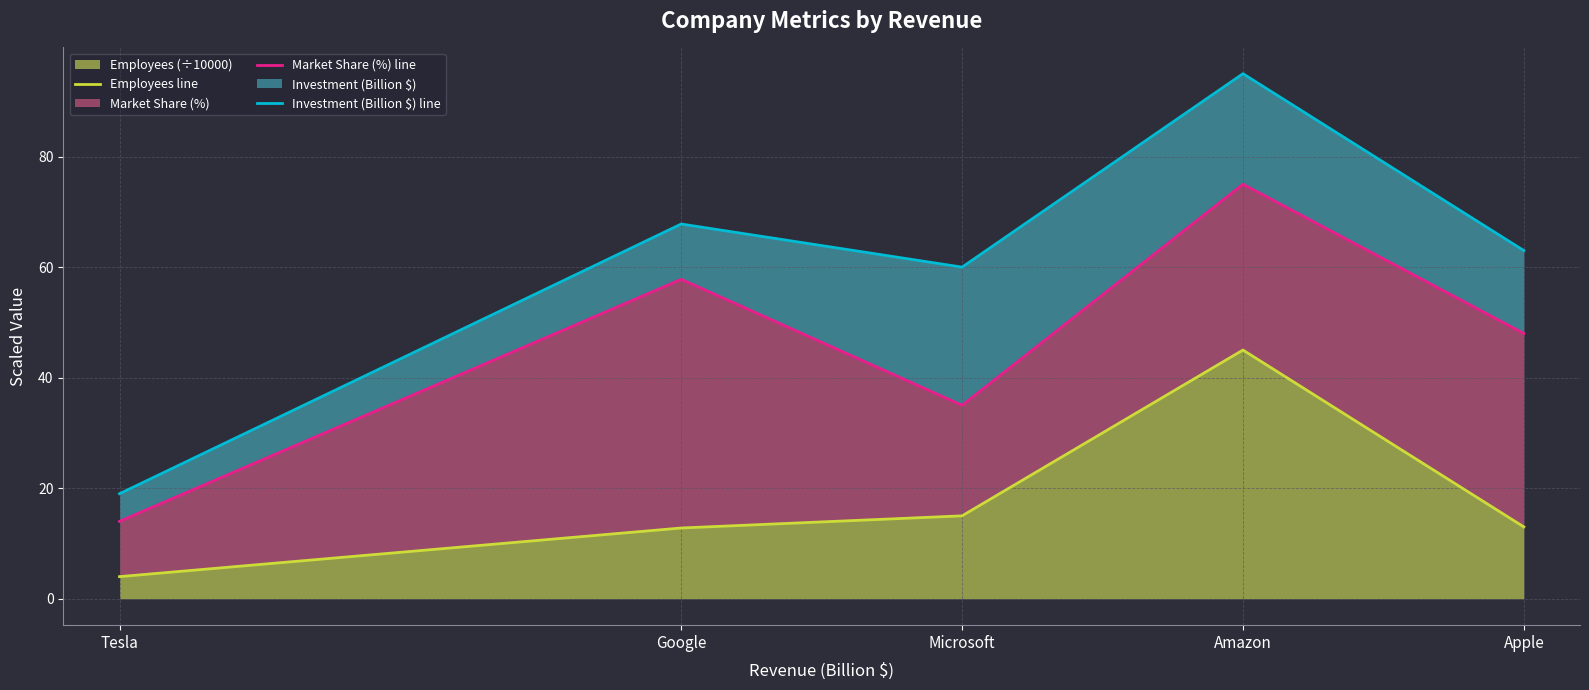

What is the sum of all Investment (Billion $) line values?

304.8